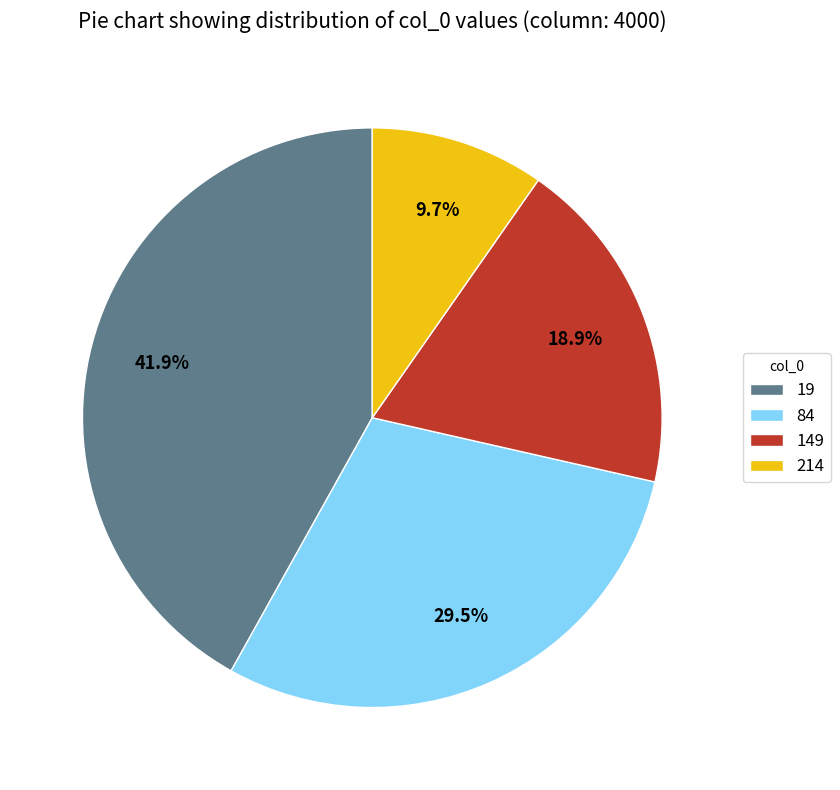

Is 84 the majority of the pie?

No